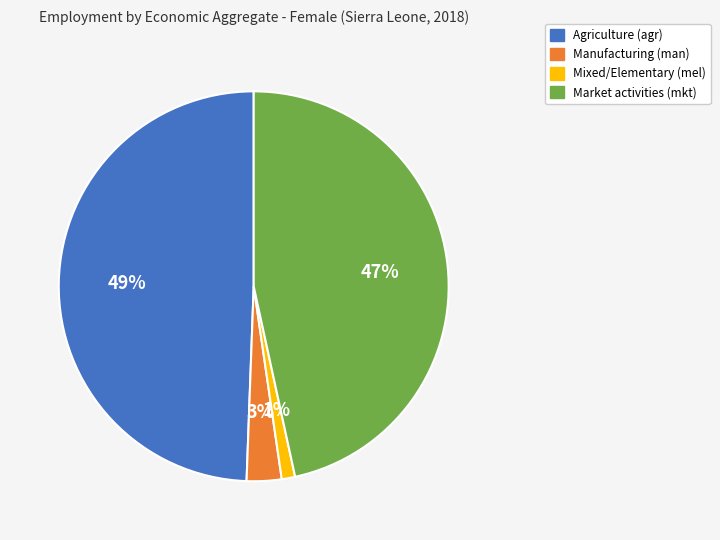

Rank the categories by value from lowest to highest.

Mixed/Elementary (mel), Manufacturing (man), Market activities (mkt), Agriculture (agr)